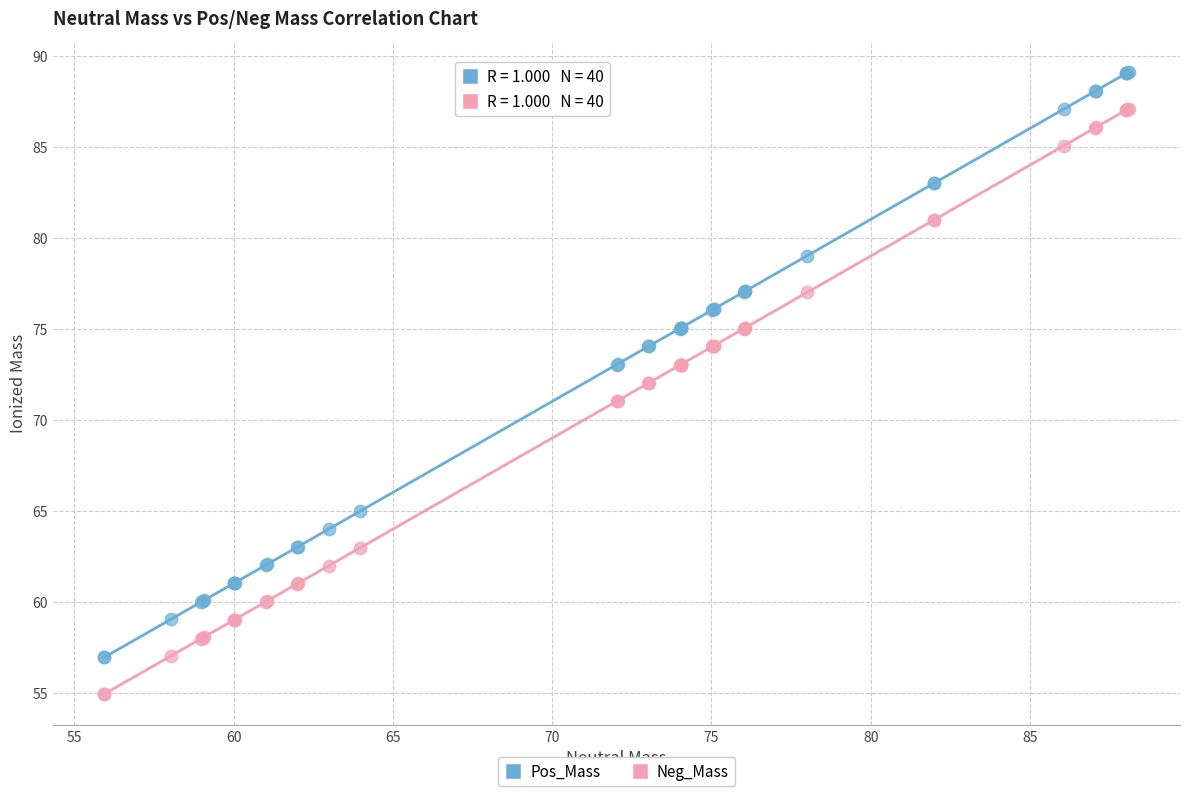

Which series contains the highest Y value?

Pos_Mass